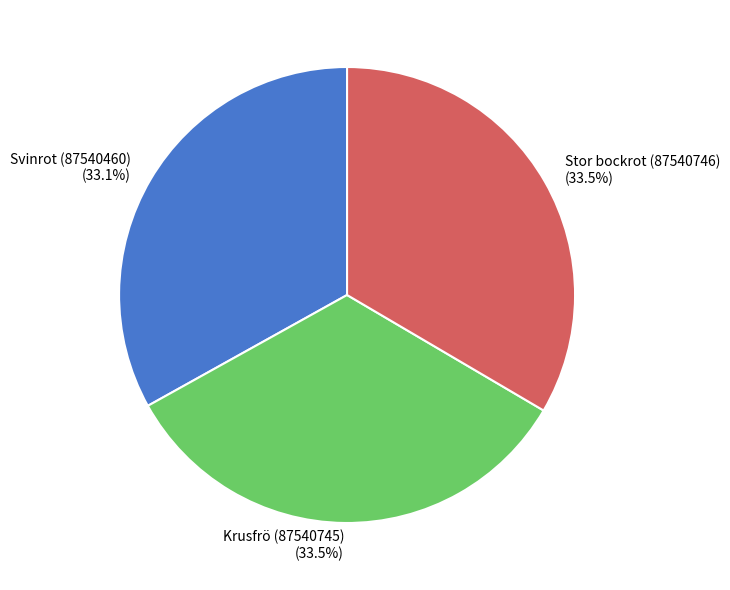

To the nearest percent, what is the average slice percentage?

33%